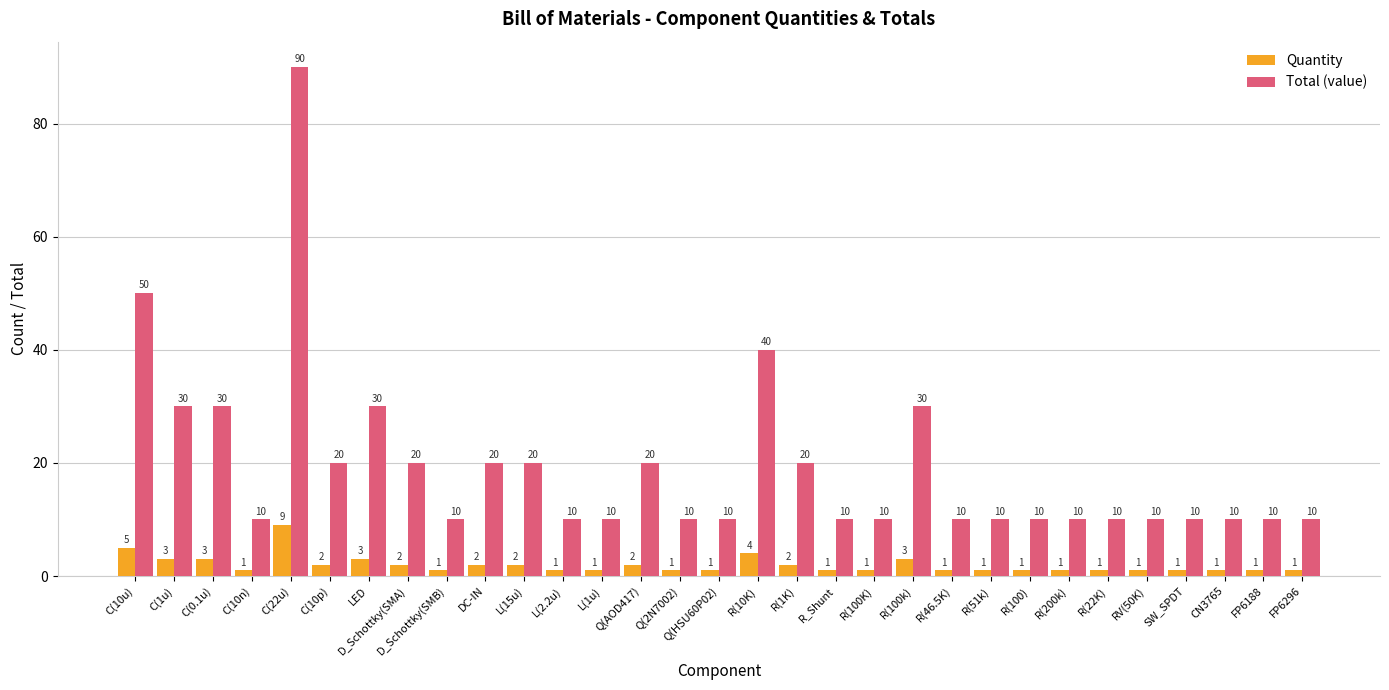

What is the label of the 21st bar from the right?

L(15u)